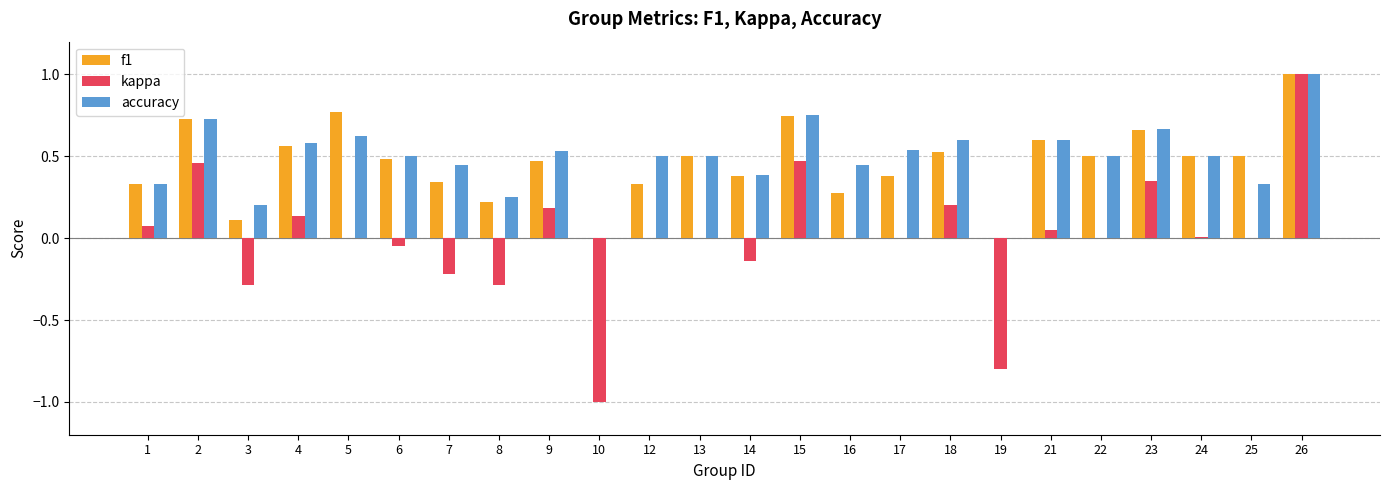

What is the sum of all f1 values?

10.9